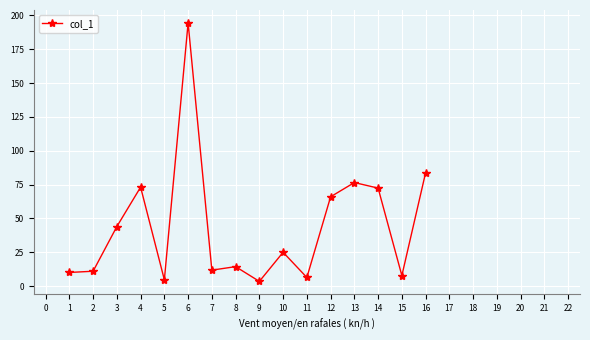

Is it true that the value at 12 is 66.0?

True